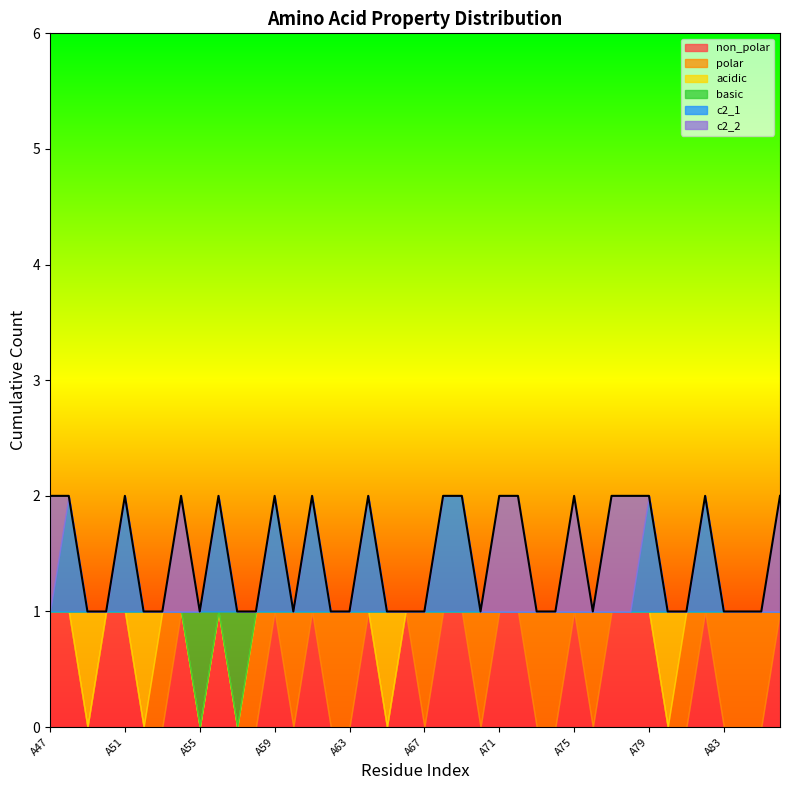

Reading left to right, list all the values displayed in this chart.

non_polar: 1	1	0	1	1	0	0	1	0	1	0	0	1	0	1	0	0	1	0	1	0	1	1	0	1	1	0	0	1	0	1	1	1	0	0	1	0	0	0	1
polar: 0	0	0	0	0	0	1	0	0	0	0	1	0	1	0	1	1	0	0	0	1	0	0	1	0	0	1	1	0	1	0	0	0	0	1	0	1	1	1	0
acidic: 0	0	1	0	0	1	0	0	0	0	0	0	0	0	0	0	0	0	1	0	0	0	0	0	0	0	0	0	0	0	0	0	0	1	0	0	0	0	0	0
basic: 0	0	0	0	0	0	0	0	1	0	1	0	0	0	0	0	0	0	0	0	0	0	0	0	0	0	0	0	0	0	0	0	0	0	0	0	0	0	0	0
c2_1: 0	1	0	0	1	0	0	0	0	1	0	0	1	0	1	0	0	1	0	0	0	1	1	0	0	0	0	0	0	0	0	0	1	0	0	1	0	0	0	0
c2_2: 1	0	0	0	0	0	0	1	0	0	0	0	0	0	0	0	0	0	0	0	0	0	0	0	1	1	0	0	1	0	1	1	0	0	0	0	0	0	0	1